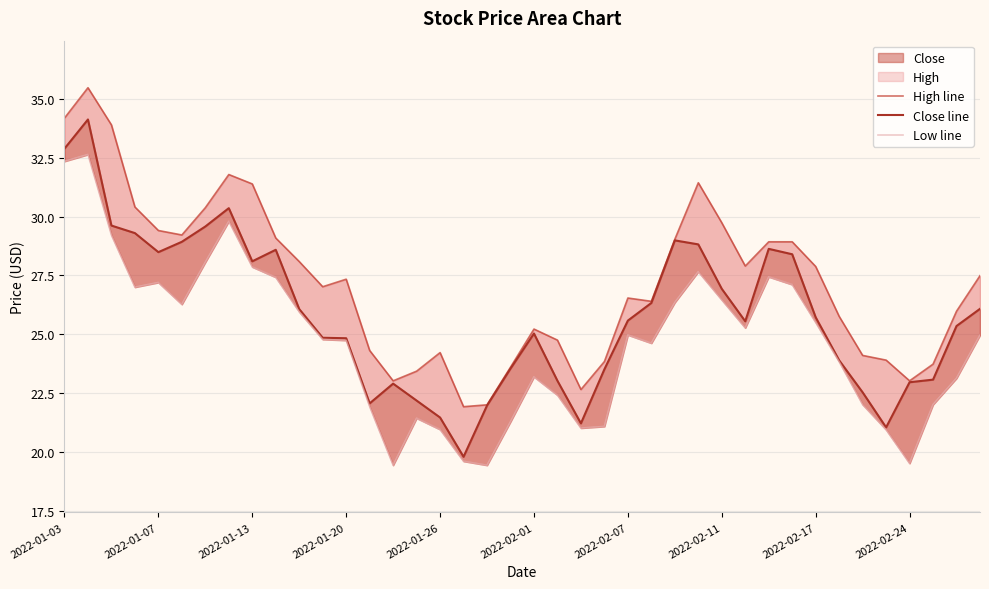

Is the value of High line at 14 greater than the value of Low line at 27?

No